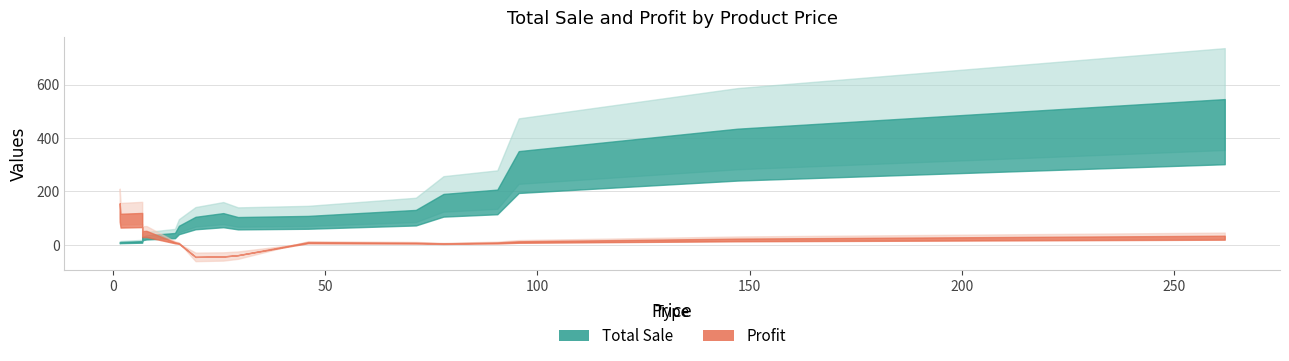

What are all the series names shown in the legend?

Total Sale, Profit